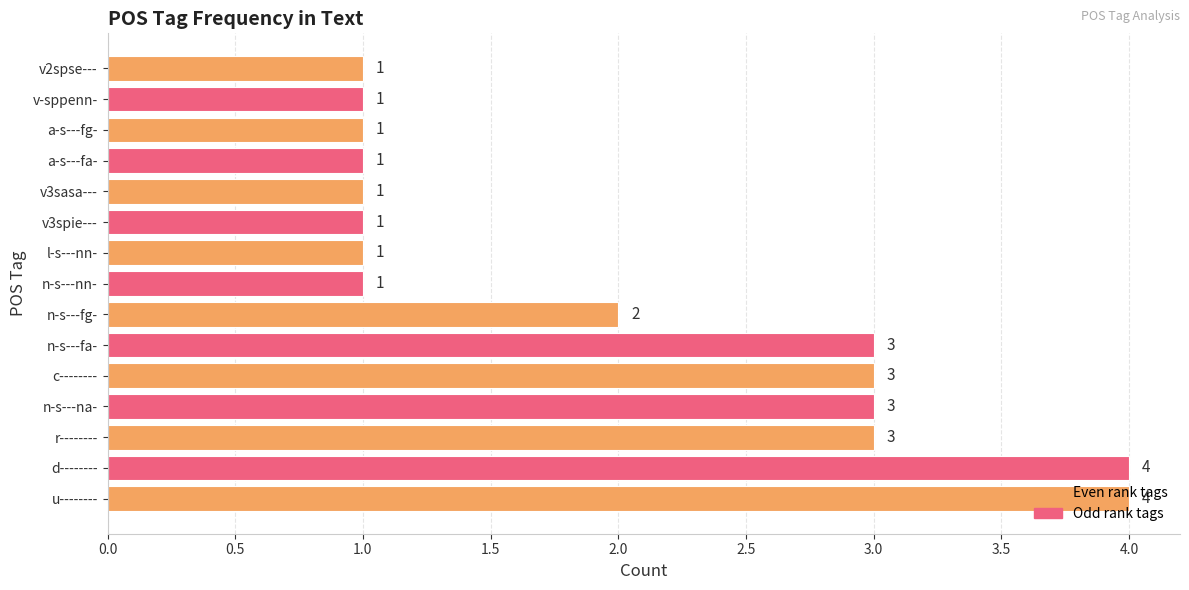

What is the difference between the maximum and minimum values?

3